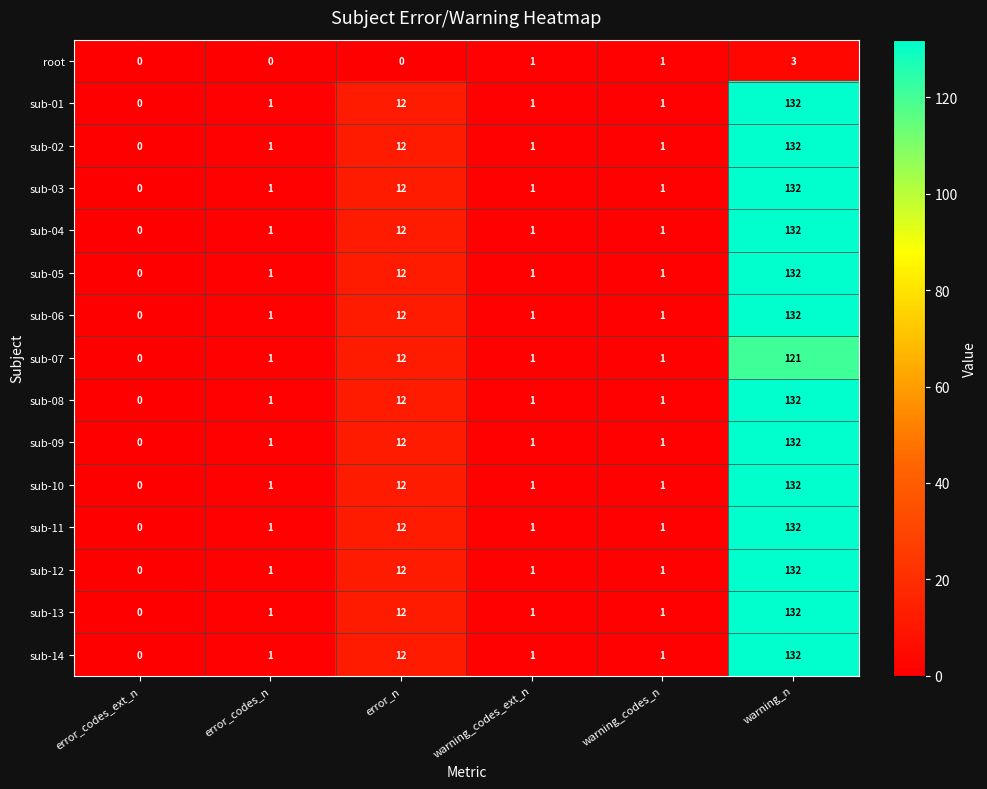

Which category has the highest value across all series?

warning_n